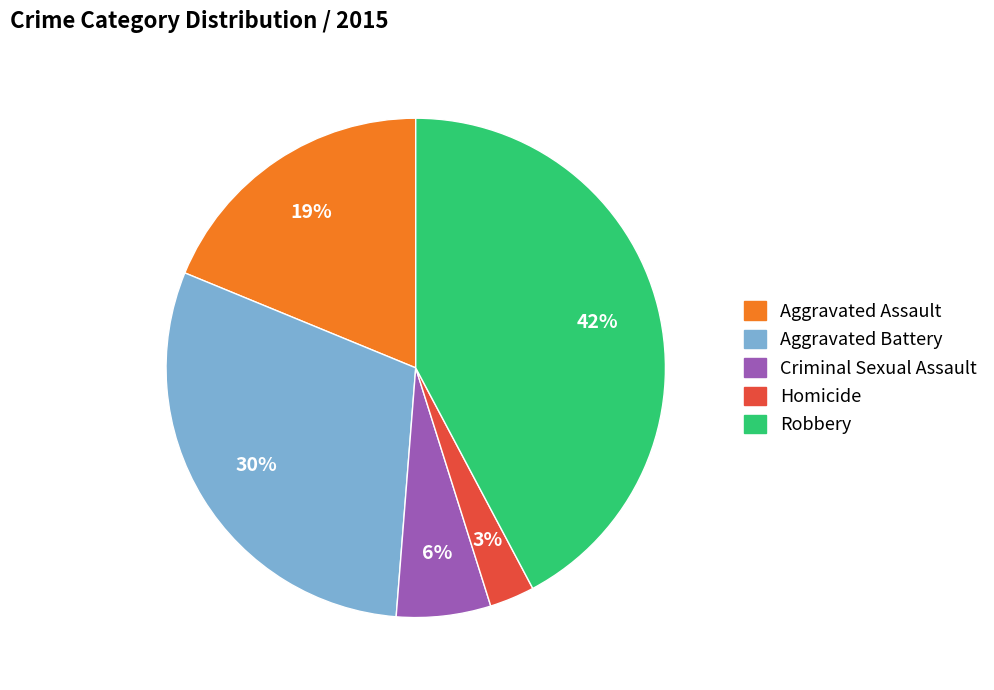

What percentage is the Aggravated Assault slice, to the nearest percent?

19%